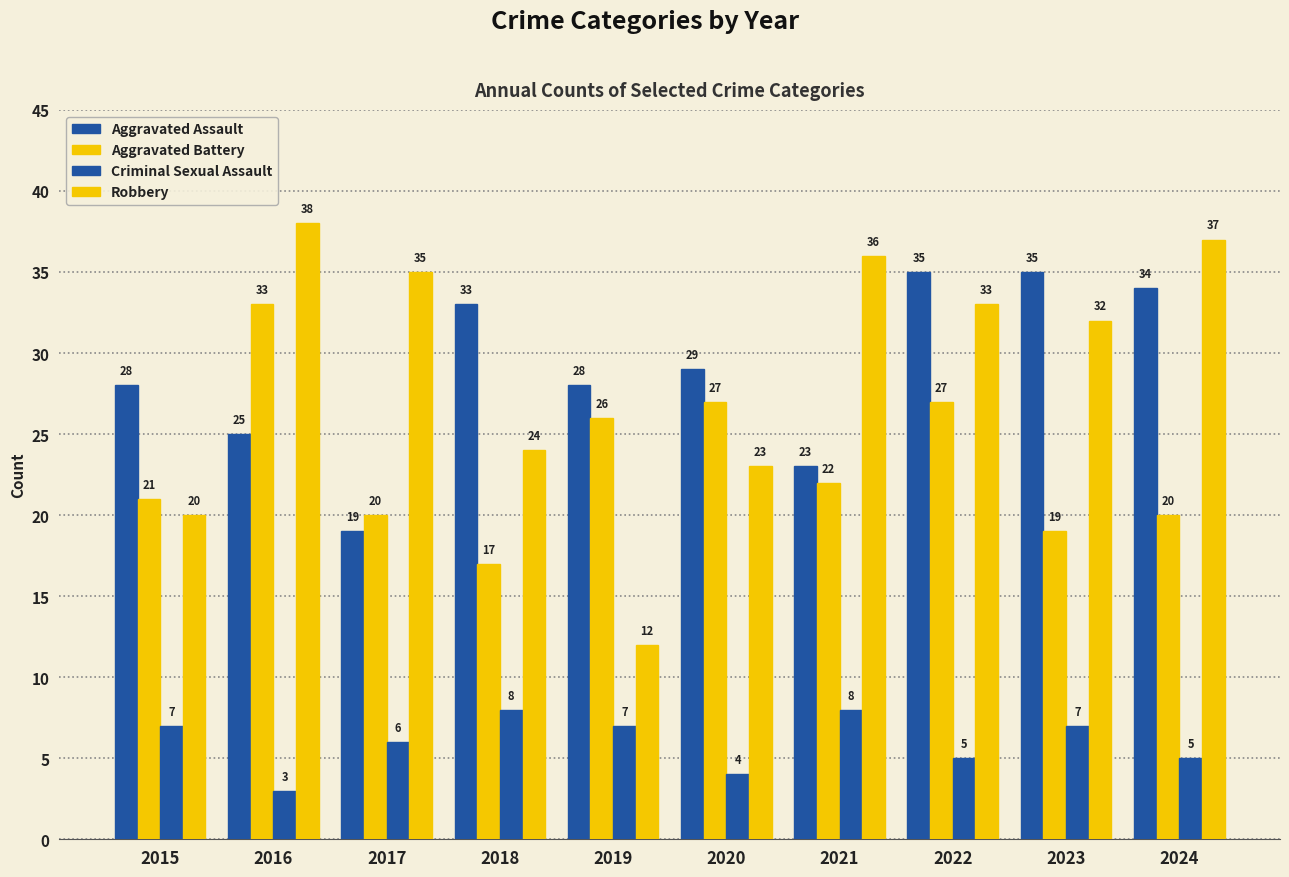

Which label corresponds to the smallest value in the chart?

2016